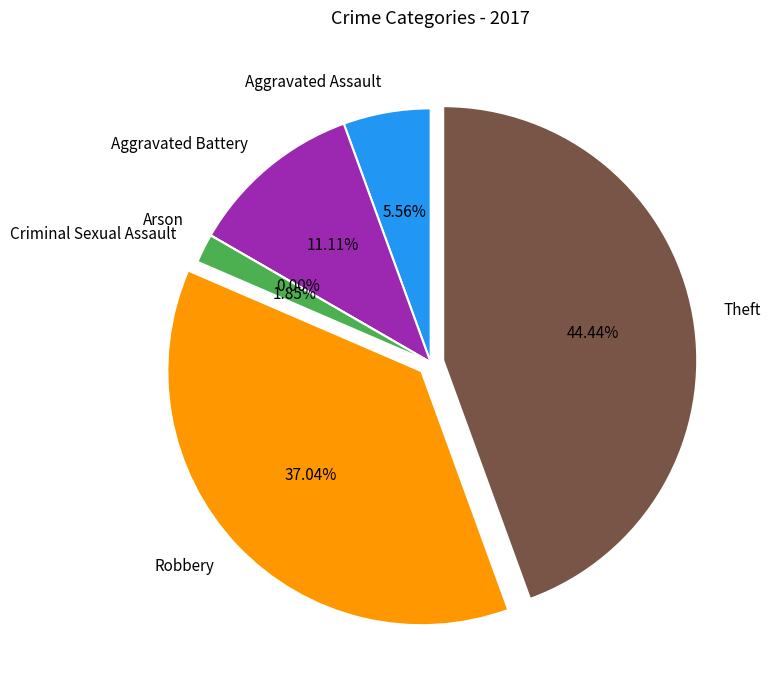

To the nearest percent, what is the difference between the Robbery and Aggravated Battery slice percentages?

26%